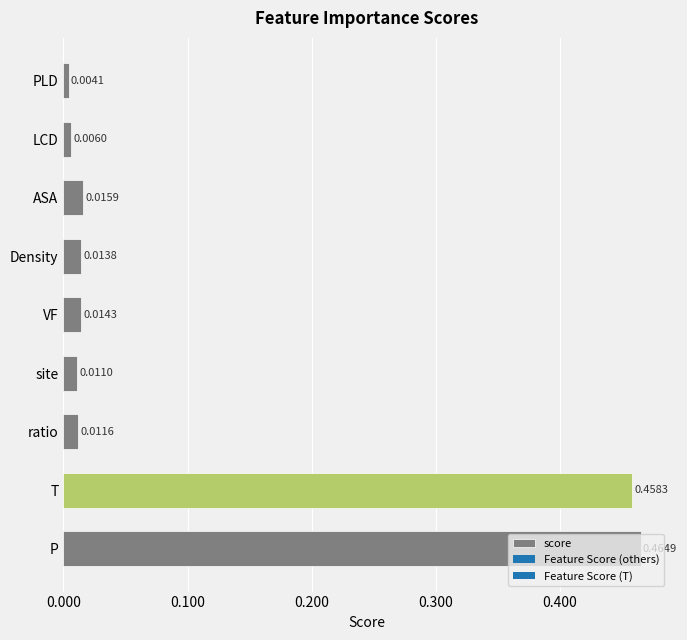

Which label corresponds to the largest value in the chart?

P